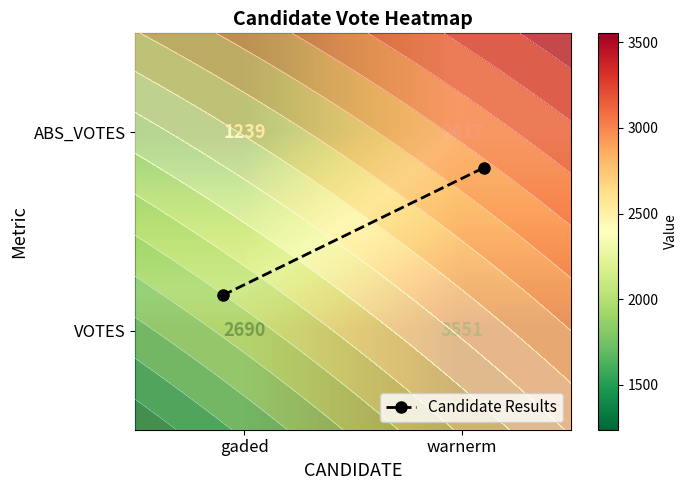

The ABS_VOTES series shows 1239 at gaded. True or false?

True